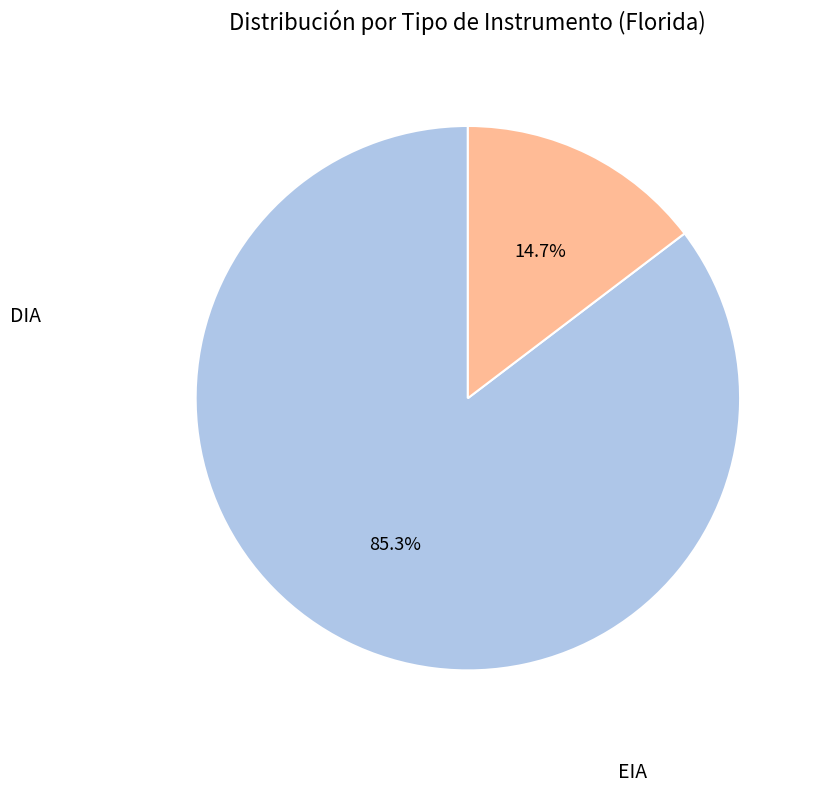

Is there a majority slice in this chart?

Yes